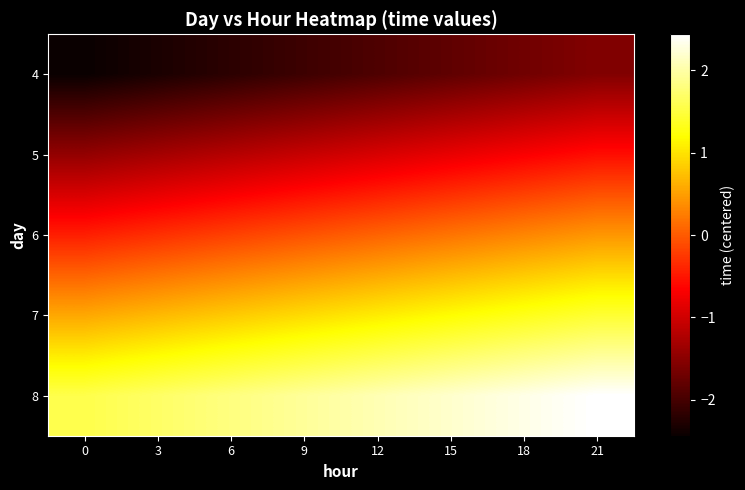

Reading left to right, transcribe all the data shown in this chart.

4: 0=-2.4	3=-2.3	6=-2.2	9=-2.1	12=-1.9	15=-1.8	18=-1.7	21=-1.6
5: 0=-1.4	3=-1.3	6=-1.2	9=-1.1	12=-0.9	15=-0.8	18=-0.7	21=-0.6
6: 0=-0.4	3=-0.3	6=-0.2	9=-0.1	12=0.1	15=0.2	18=0.3	21=0.4
7: 0=0.6	3=0.7	6=0.8	9=0.9	12=1.1	15=1.2	18=1.3	21=1.4
8: 0=1.6	3=1.7	6=1.8	9=1.9	12=2.1	15=2.2	18=2.3	21=2.4